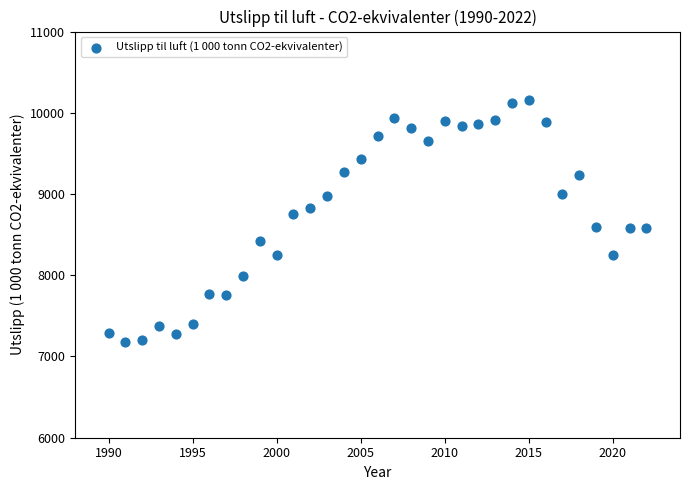

What is the range of X values (max minus min)?

32